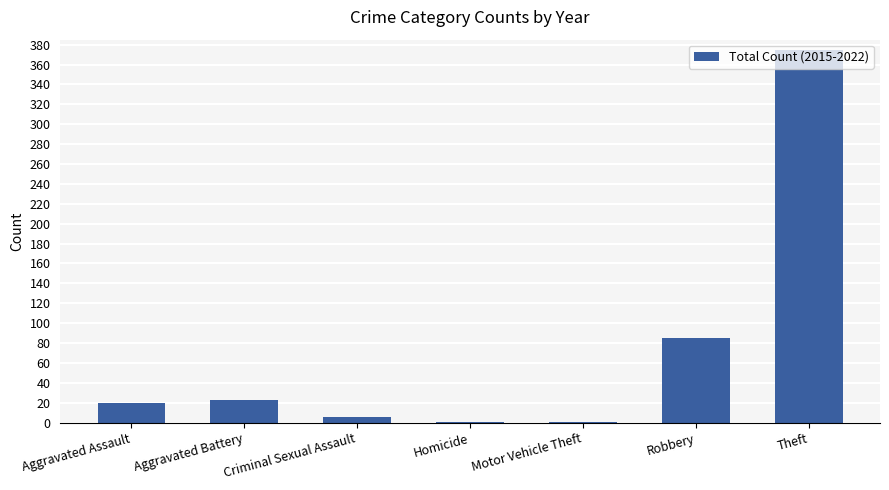

What is the maximum value shown in the chart?

375